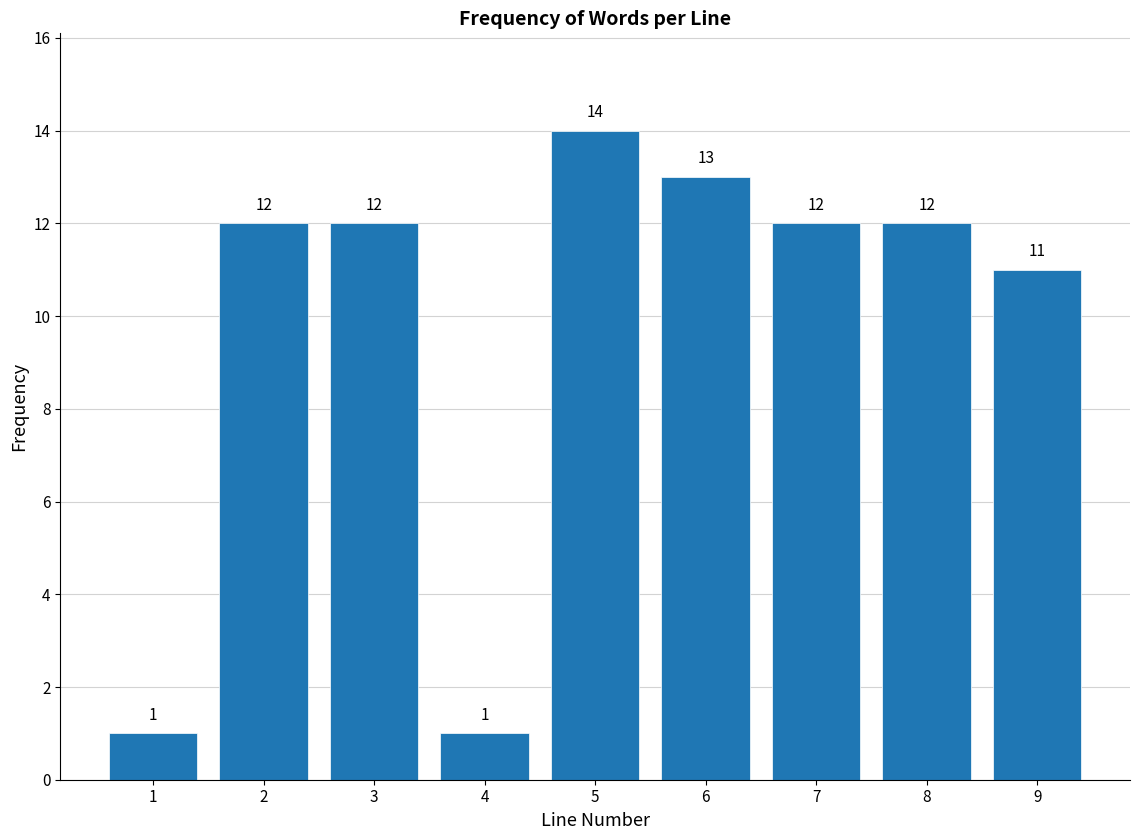

Reading left to right, what are all the values shown in this chart?

1=1	2=12	3=12	4=1	5=14	6=13	7=12	8=12	9=11